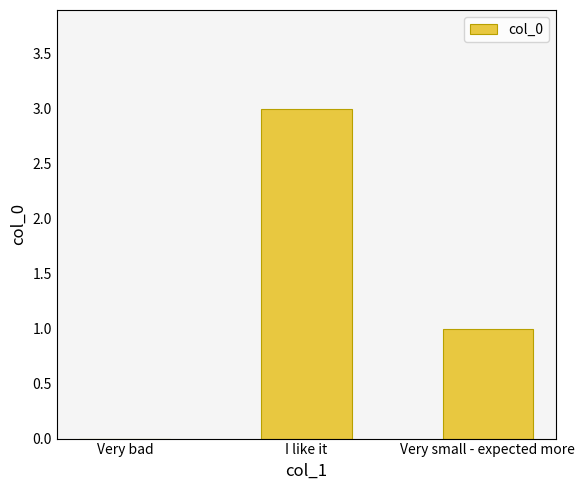

How many positive values are there?

2